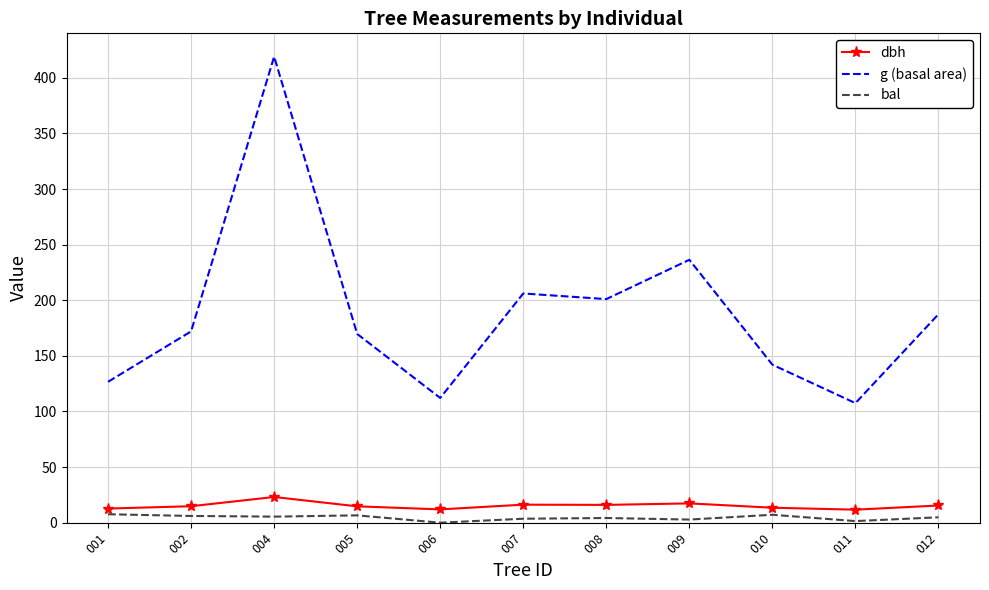

What is the average value of the dbh series?

15.2